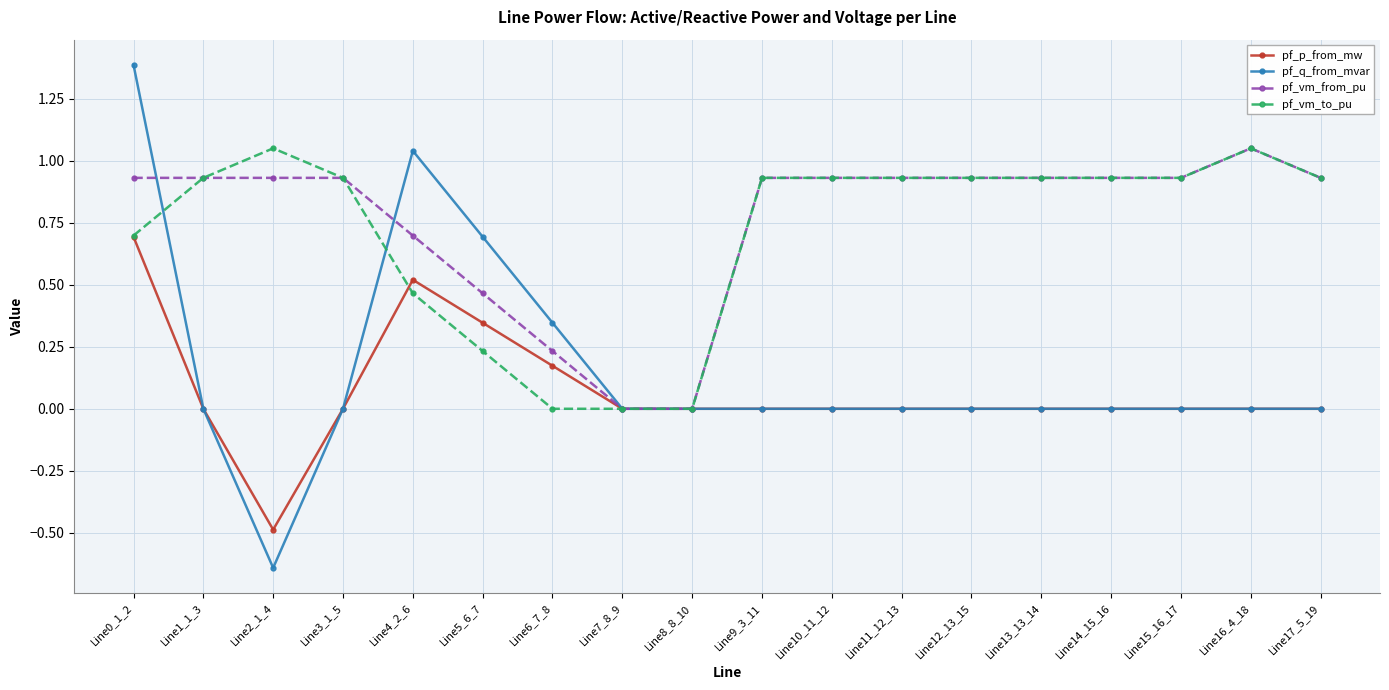

What position from the right is Line3_1_5?

15